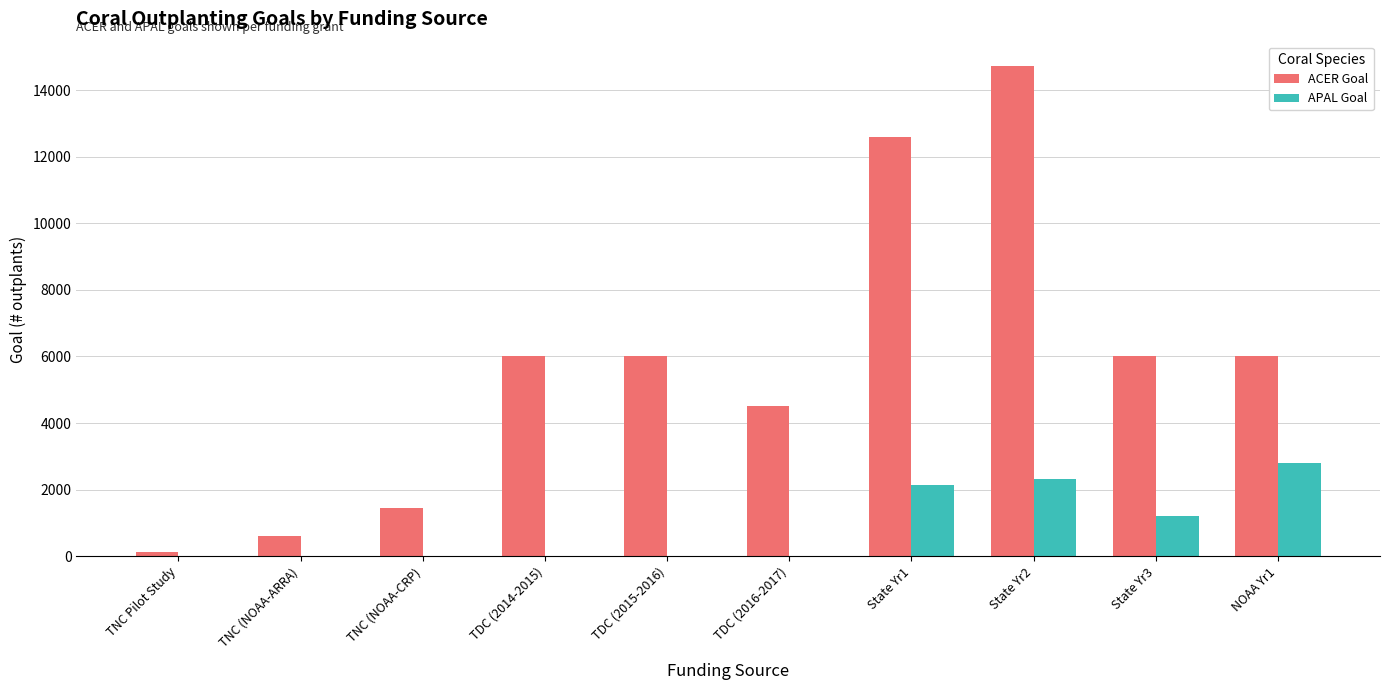

Which series has the largest range (max minus min)?

ACER Goal